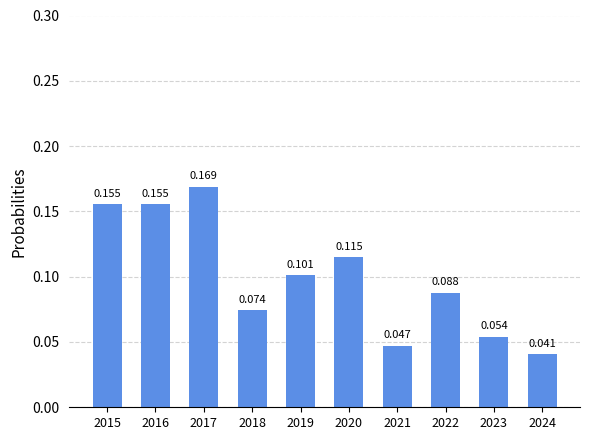

At which category does the chart reach its peak across all series?

2017